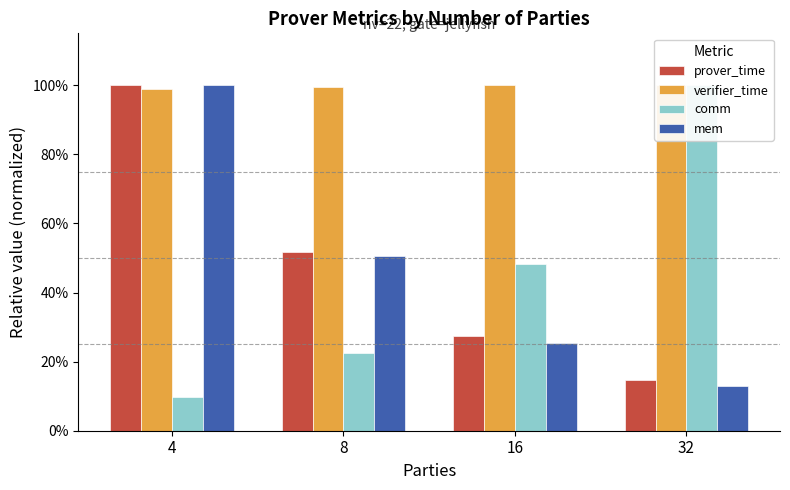

Reading right to left, extract all data points from this chart.

prover_time: 0.1	0.3	0.5	1.0
verifier_time: 1.0	1.0	1.0	1.0
comm: 1.0	0.5	0.2	0.1
mem: 0.1	0.3	0.5	1.0